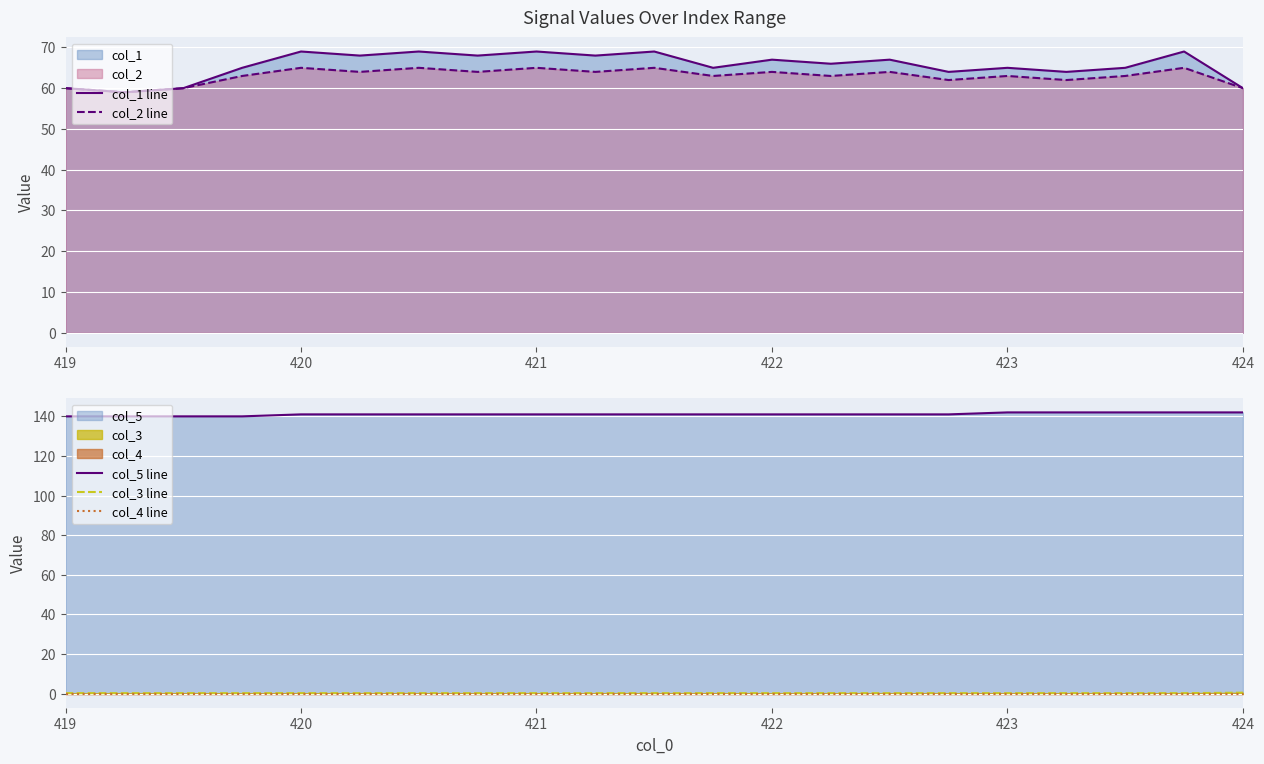

True or false: col_3 line has more than 1 interior local peaks.

False